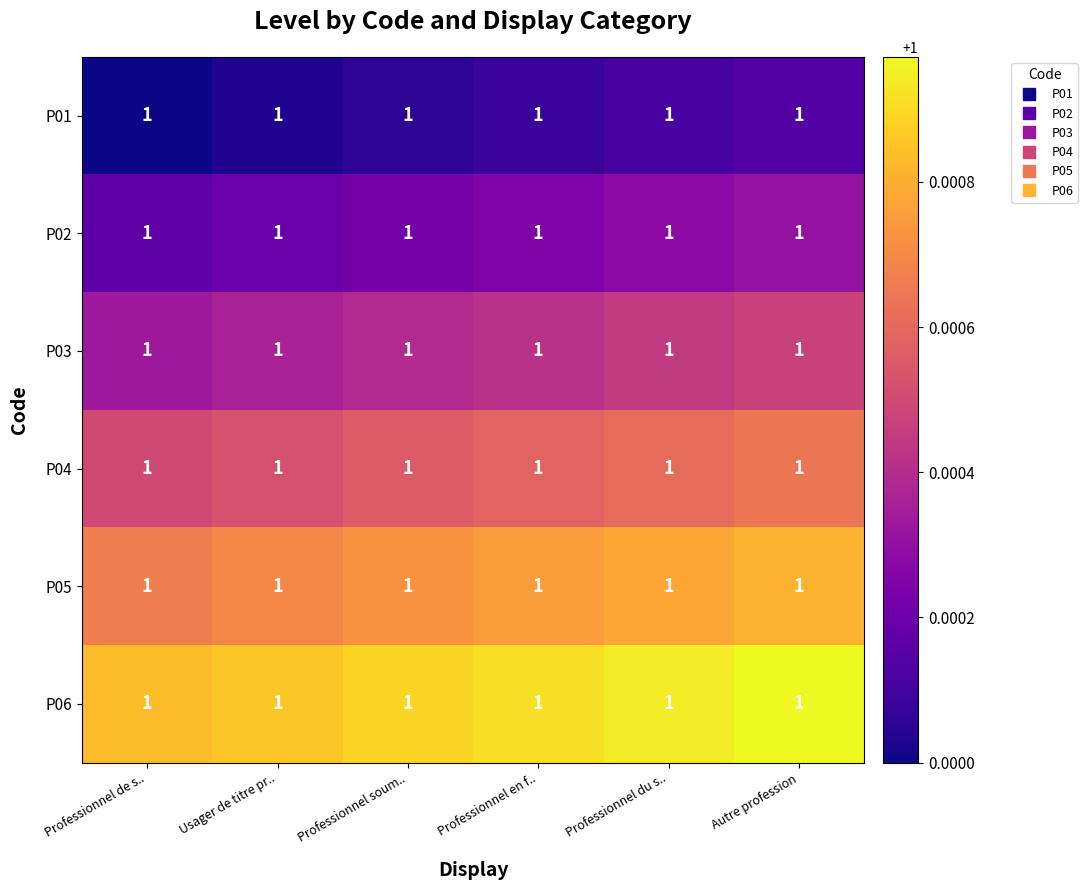

How many categories are shown in the chart?

6